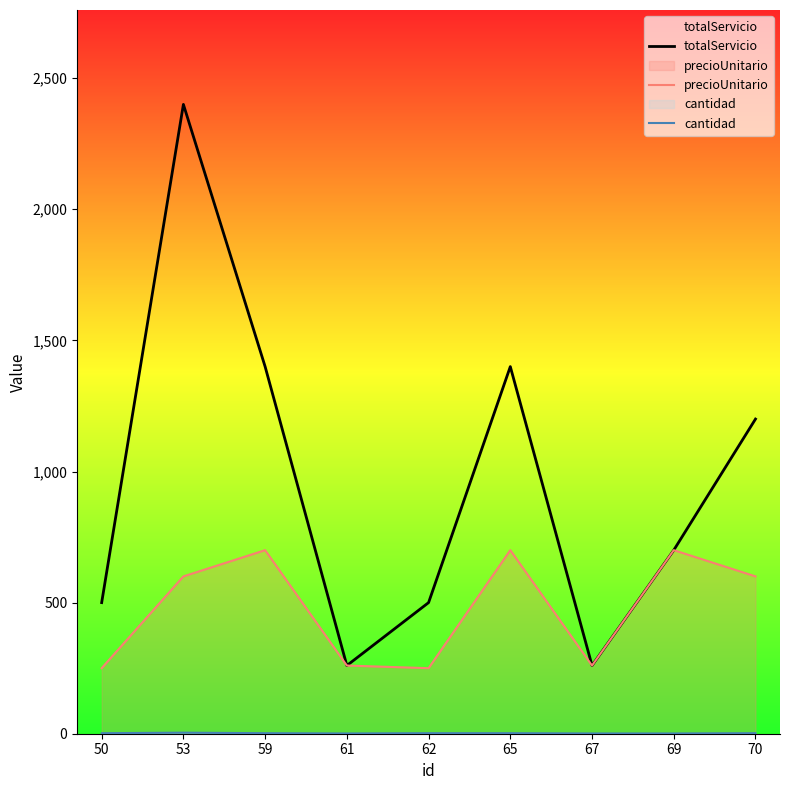

How many lines are shown in the chart?

3